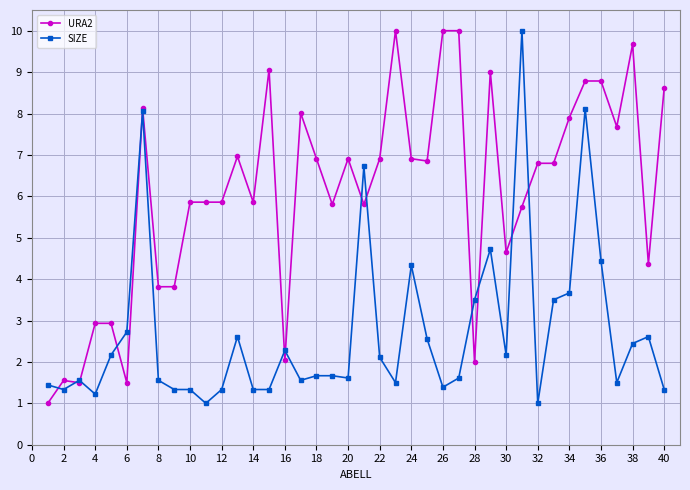

True or false: URA2 and SIZE intersect in this chart.

True